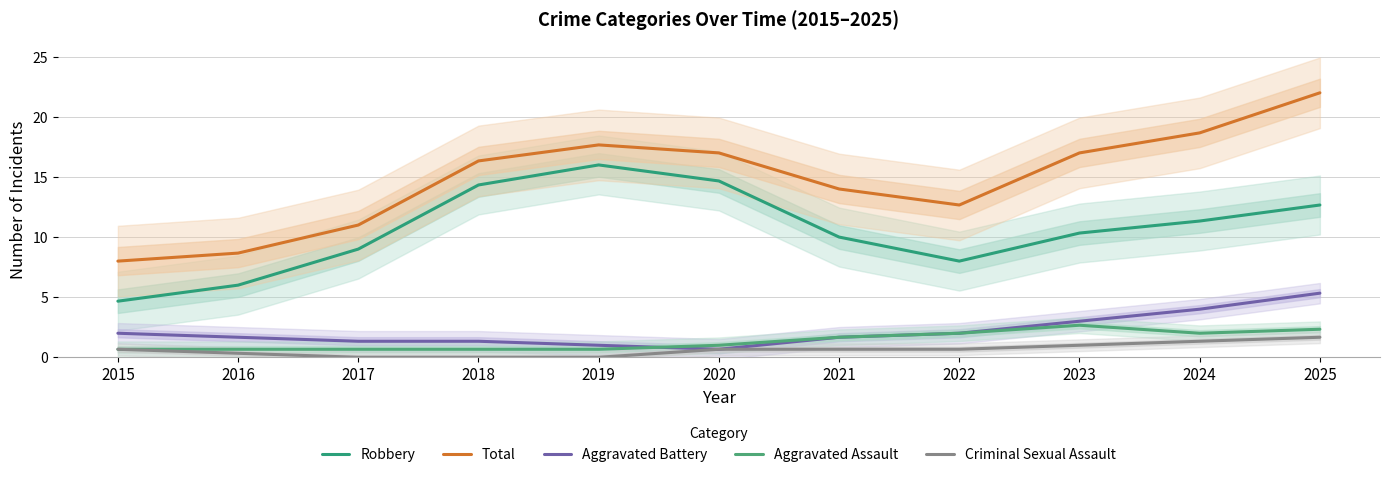

How many values in the Total series exceed 16?

6